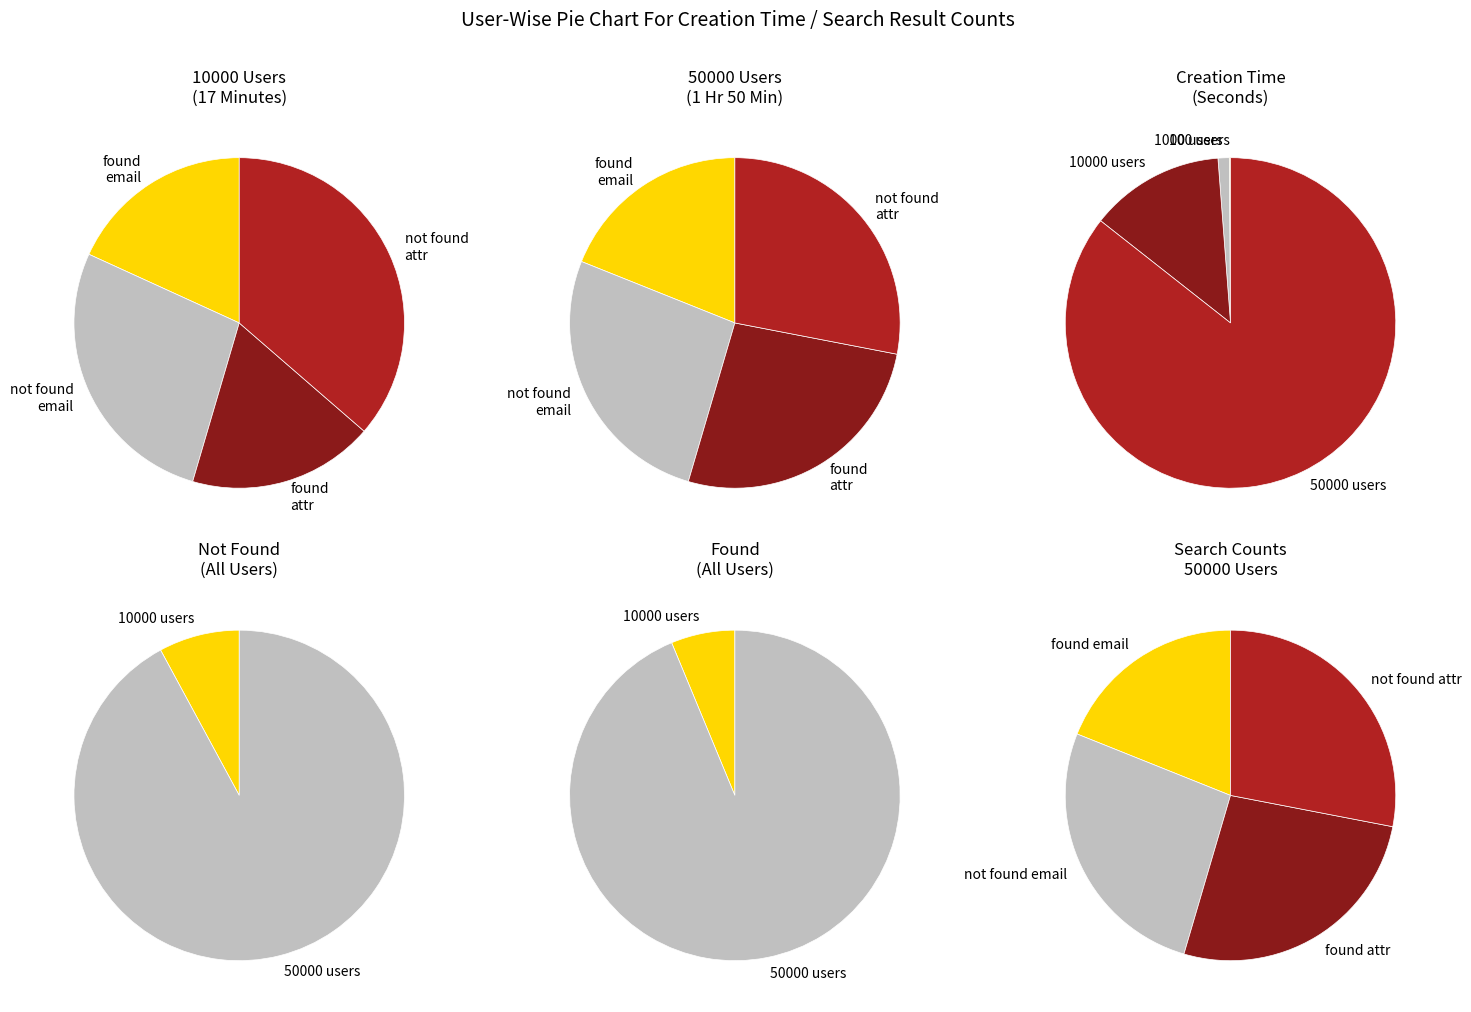

To the nearest percent, what is the difference between the largest and smallest slice percentages?

90%